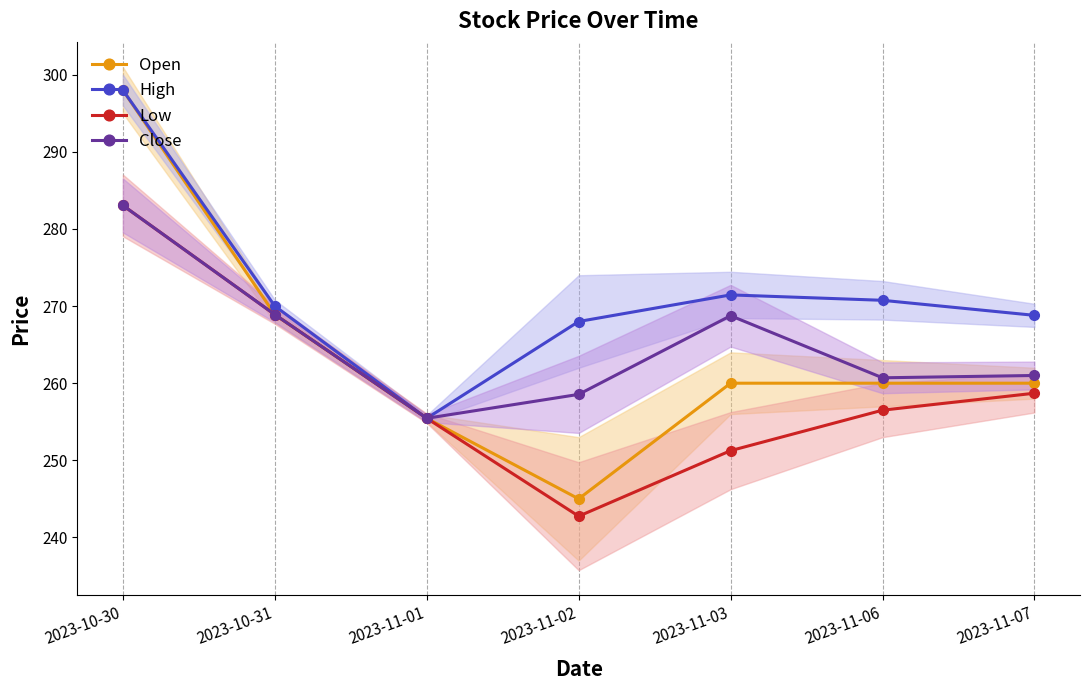

What is the minimum value for Low?

242.8